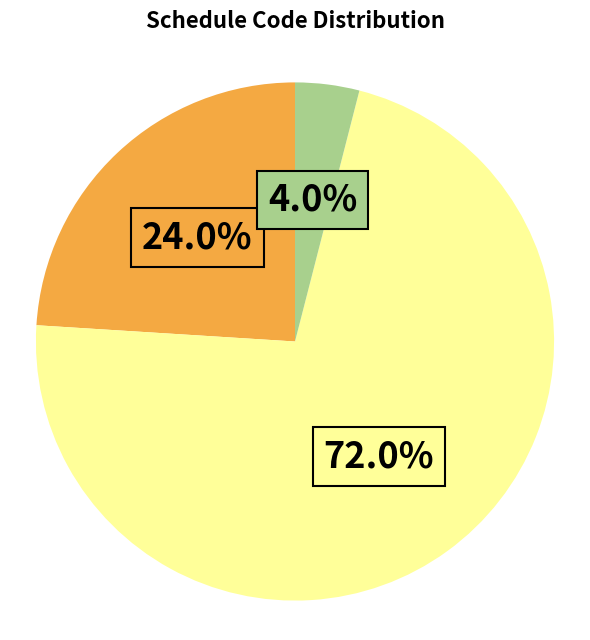

Is there a majority slice in this chart?

Yes